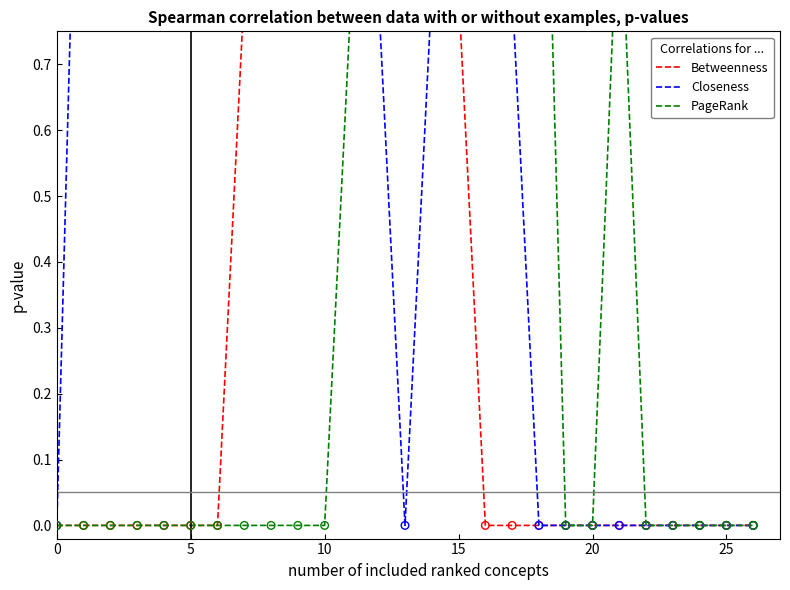

Which series contains the lowest Y value?

Betweenness